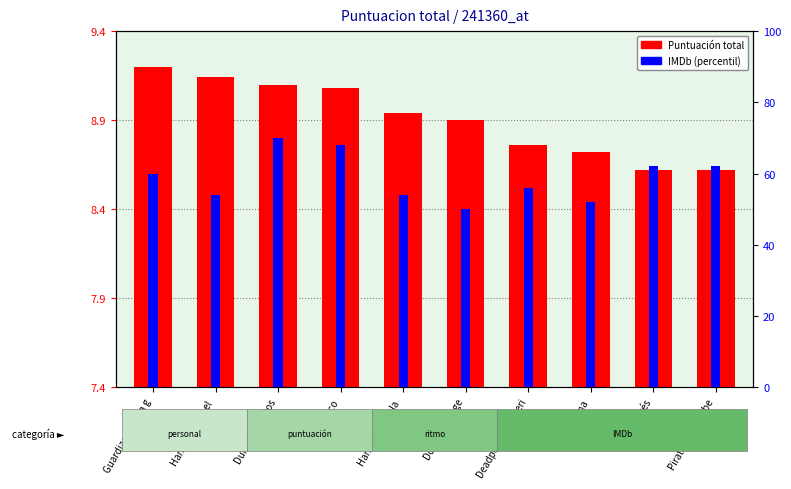

What is the highest value of the IMDb (percentile) series?

70.0